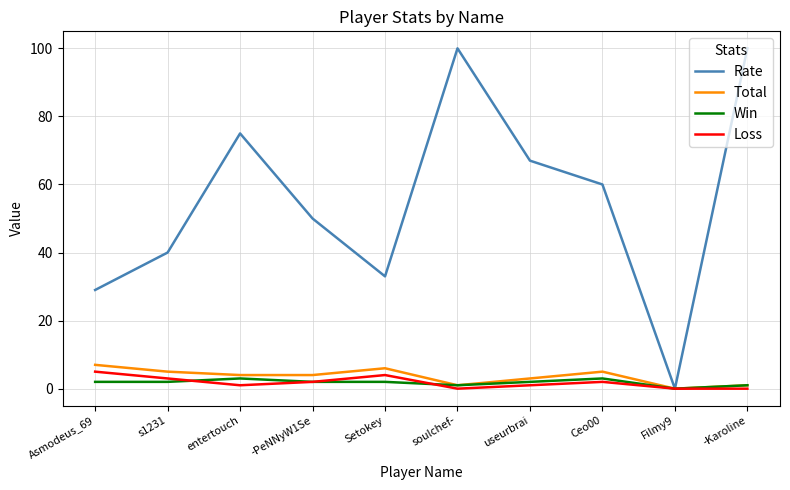

What value does the Total series have at -Karoline?

1